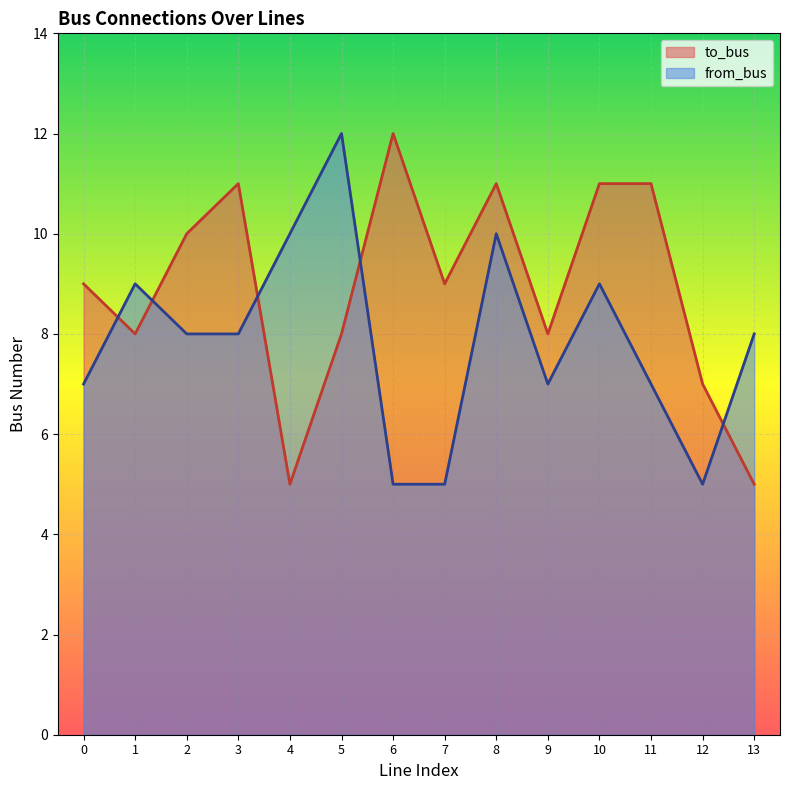

At which category does to_bus reach its first local valley?

1